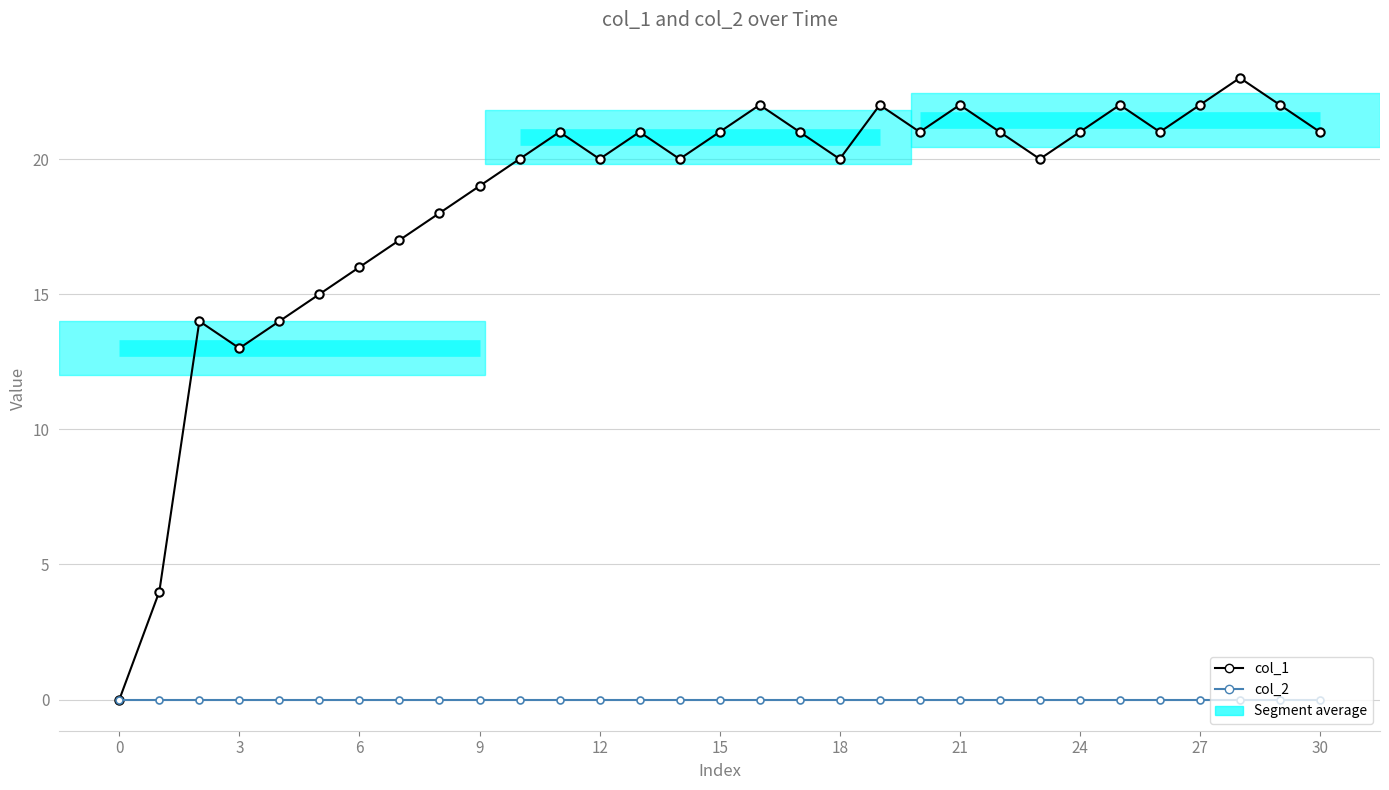

Rank the series by their maximum value, from highest to lowest.

col_1, col_2